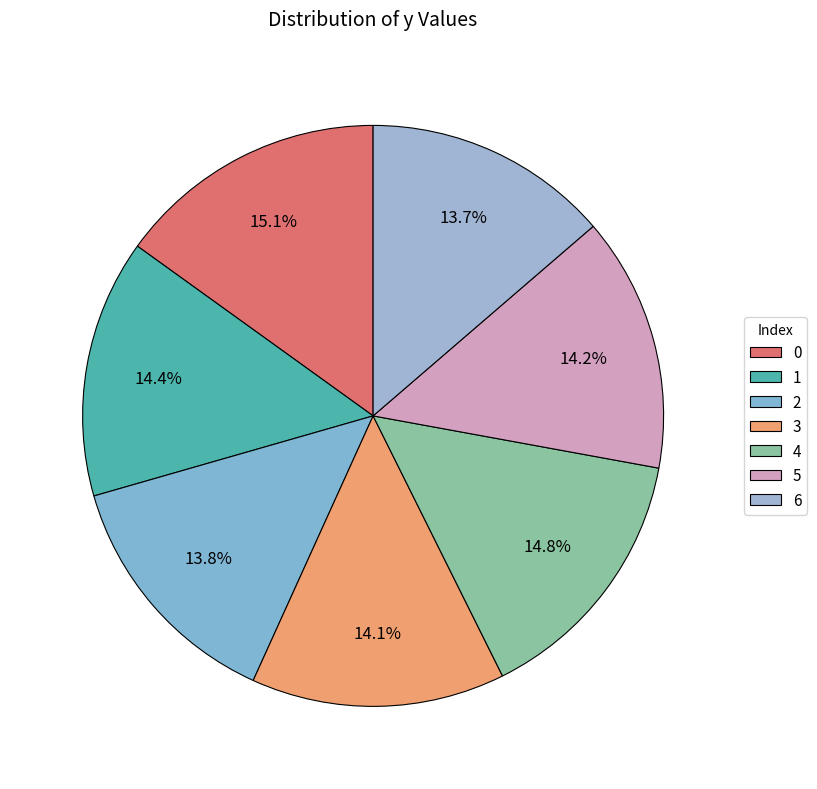

What percentage is NOT represented by 5?

85.8%